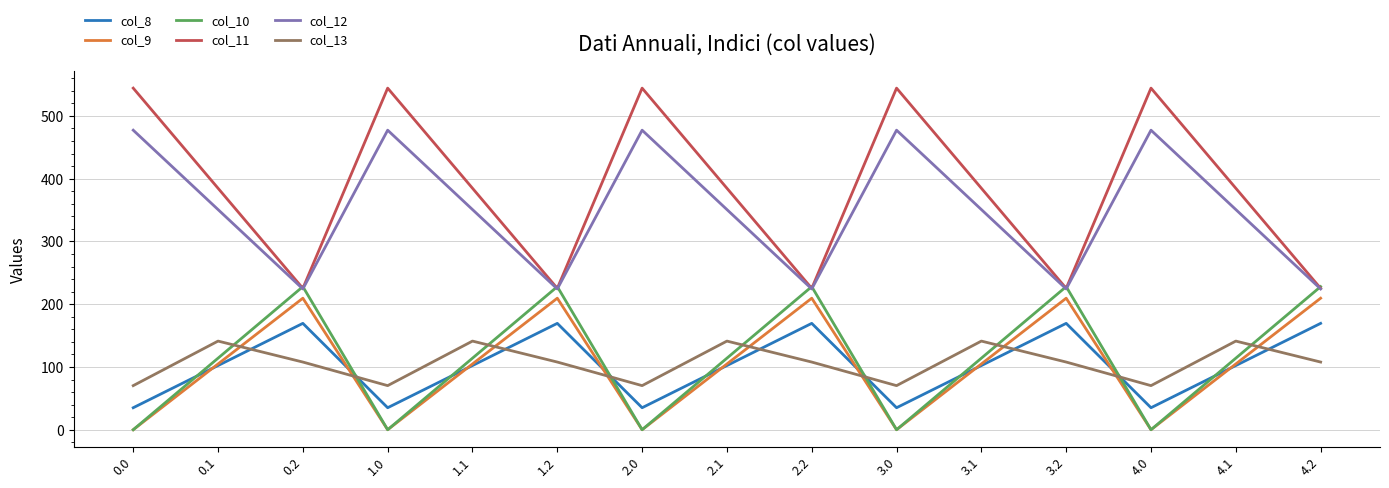

What is the average value of the col_9 series?

104.8